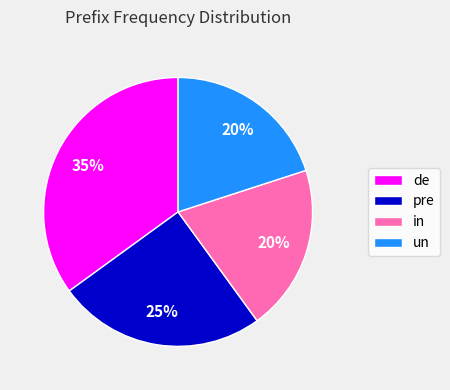

What is the largest slice in the pie chart?

de